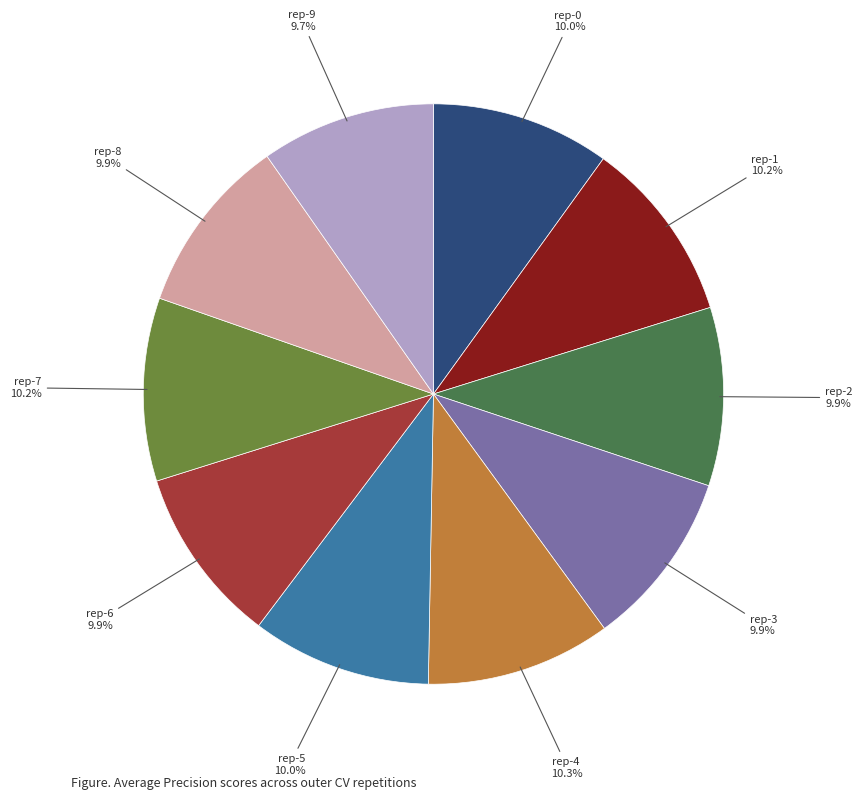

Is there a majority slice in this chart?

No